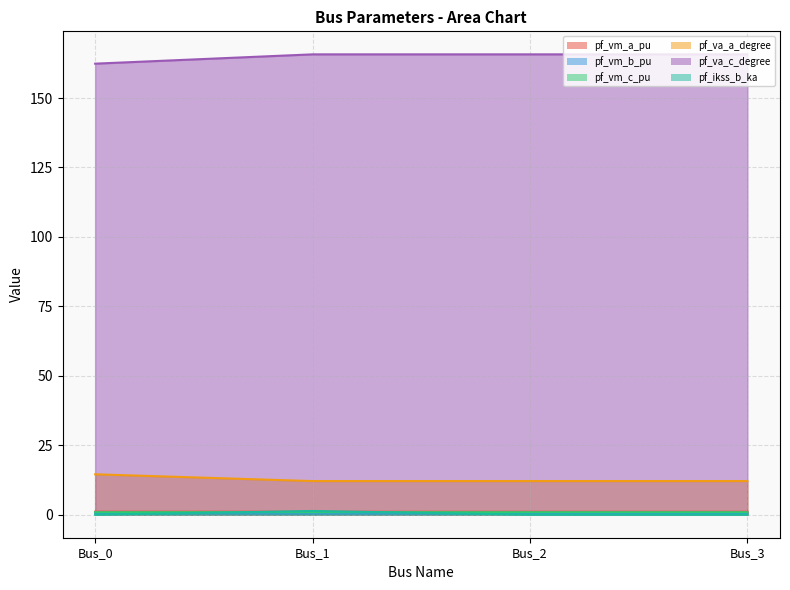

The value of pf_vm_c_pu at Bus_1 is 0.1. True or false?

False